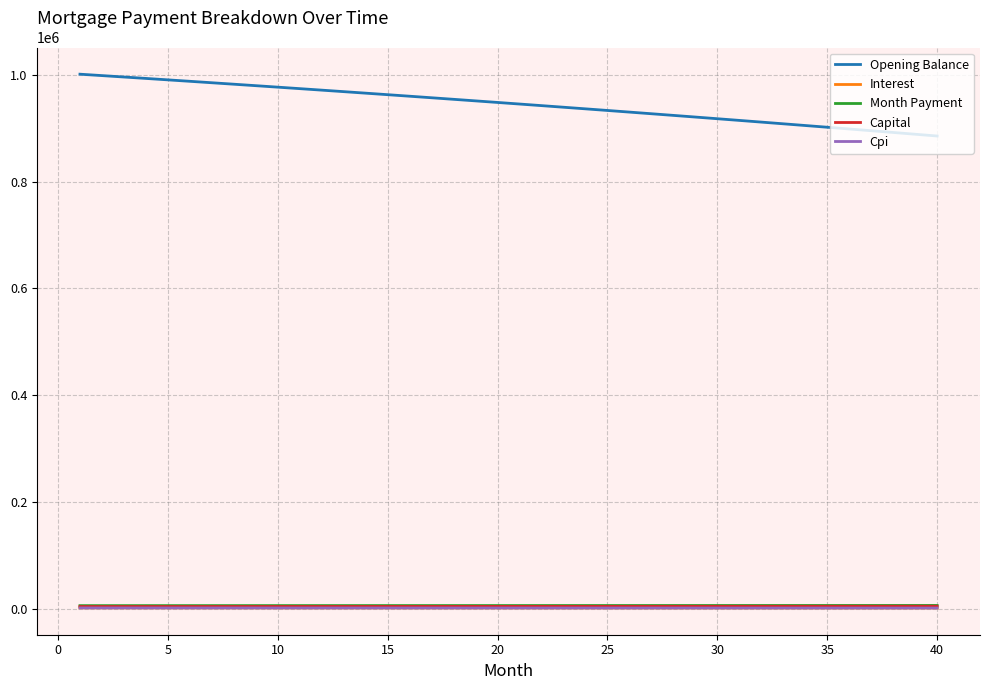

Which series has the largest total across all categories?

Opening Balance